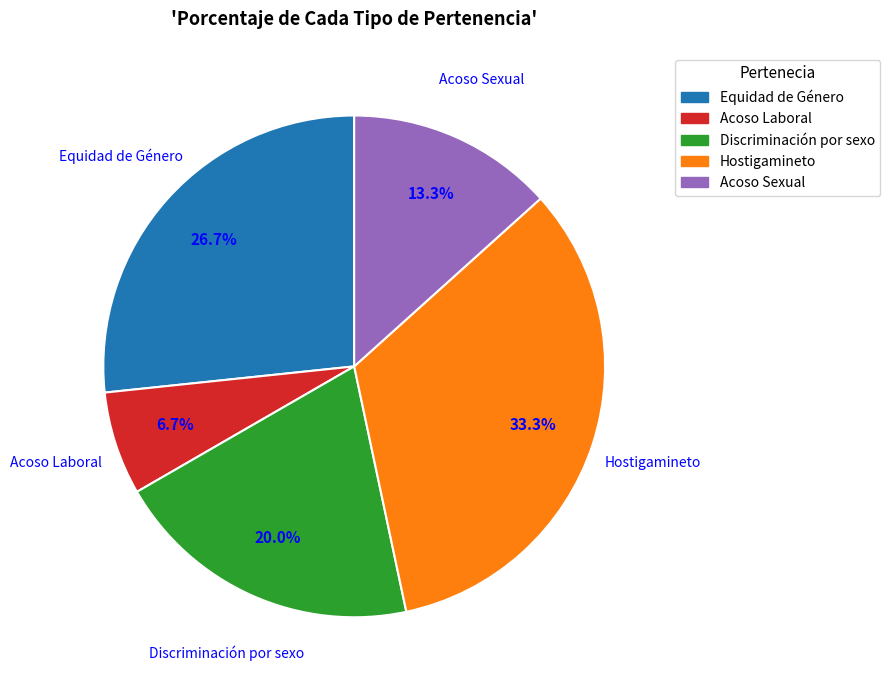

Which category has the biggest portion of the pie?

Hostigamineto